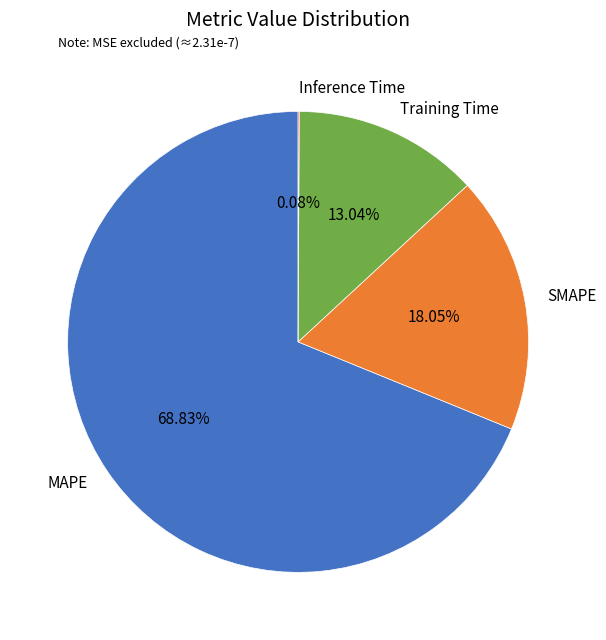

To the nearest percent, what is the combined percentage of SMAPE and MAPE?

87%